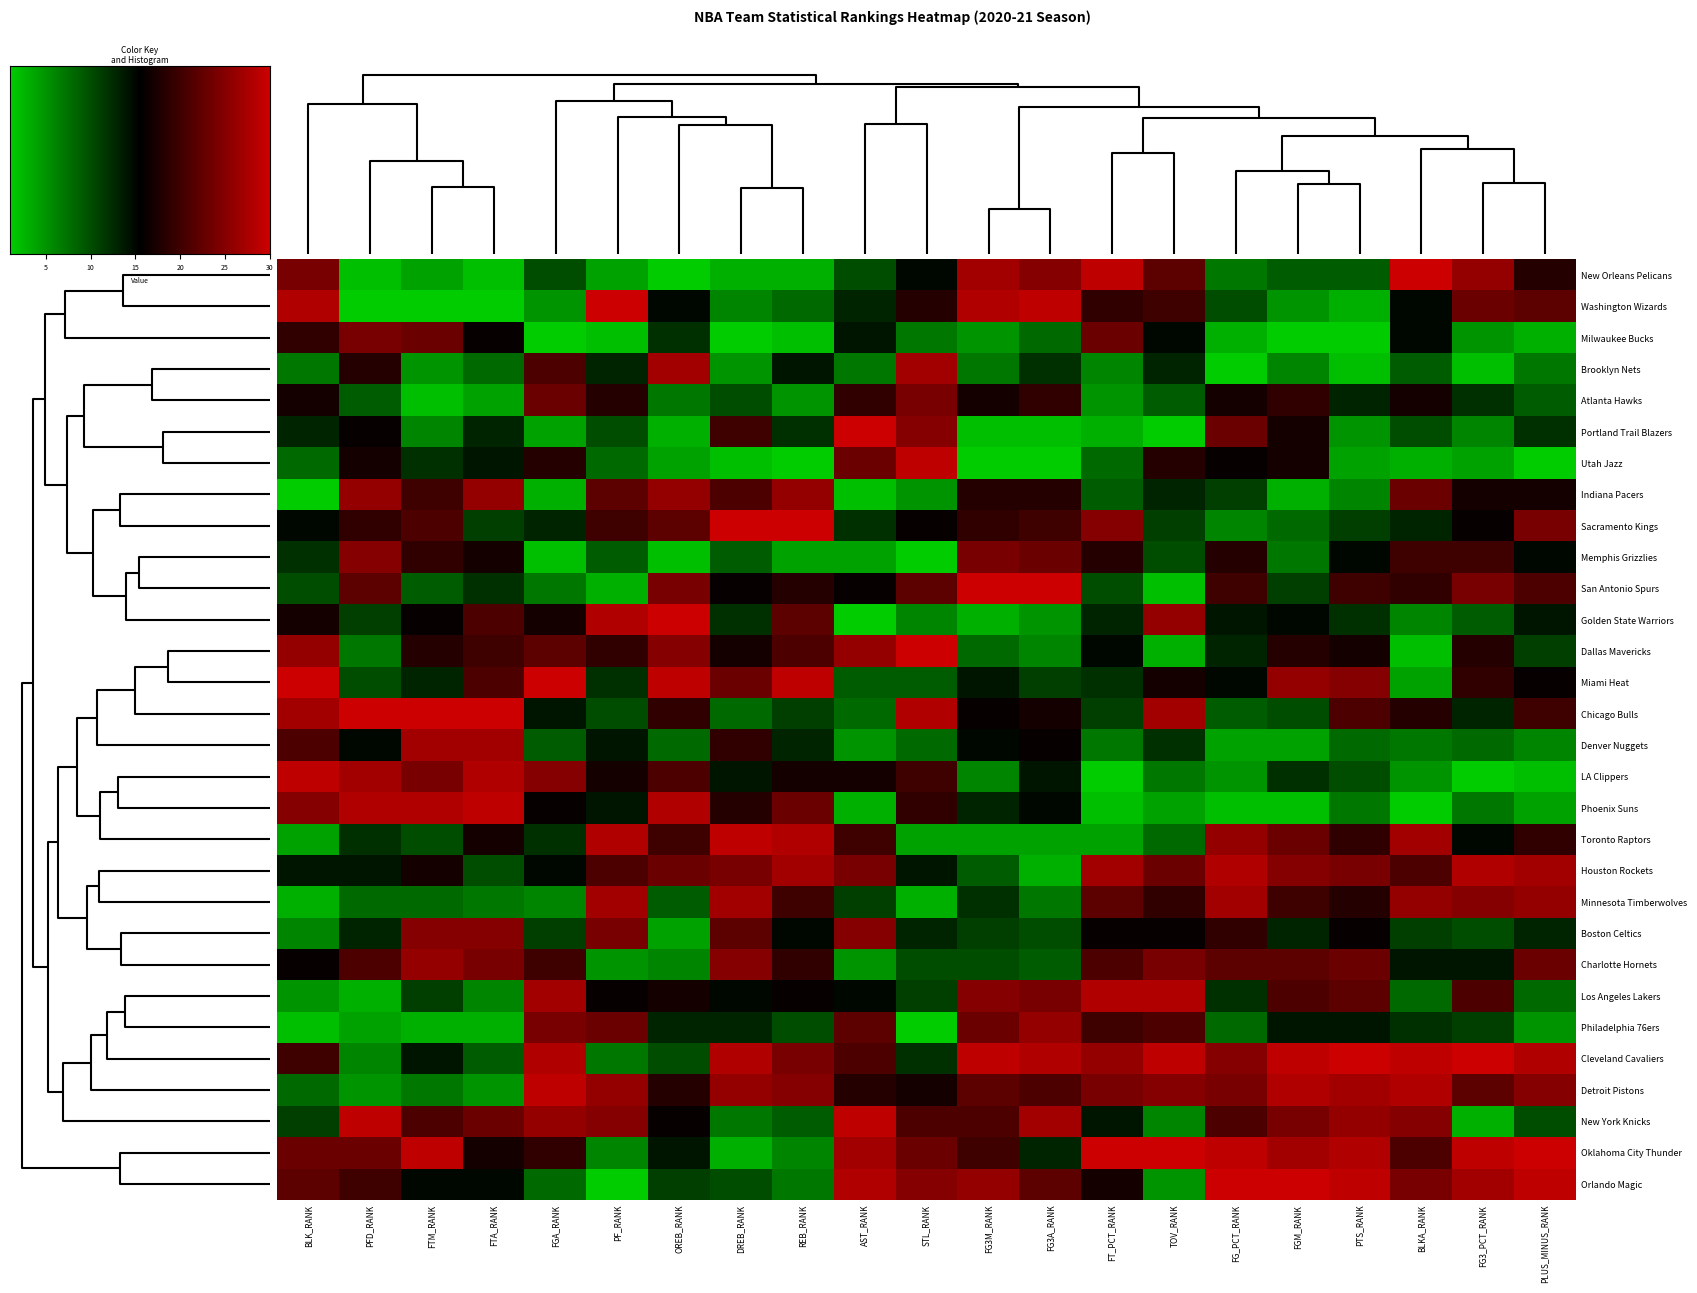

At how many categories does at least one series exceed 3?

21